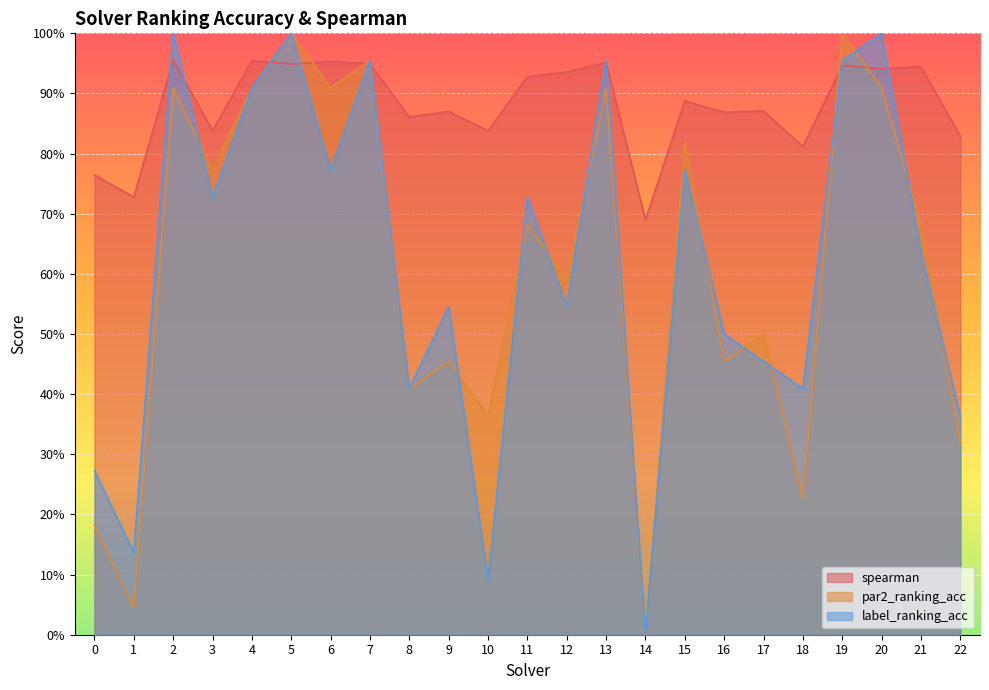

Reading left to right, extract all data points from this chart.

spearman: 0=0.8	1=0.7	2=1.0	3=0.8	4=1.0	5=0.9	6=1.0	7=0.9	8=0.9	9=0.9	10=0.8	11=0.9	12=0.9	13=1.0	14=0.7	15=0.9	16=0.9	17=0.9	18=0.8	19=0.9	20=0.9	21=0.9	22=0.8
par2_ranking_acc: 0=0.2	1=0.0	2=0.9	3=0.8	4=0.9	5=1.0	6=0.9	7=1.0	8=0.4	9=0.5	10=0.4	11=0.7	12=0.6	13=0.9	14=0.0	15=0.8	16=0.5	17=0.5	18=0.2	19=1.0	20=0.9	21=0.7	22=0.3
label_ranking_acc: 0=0.3	1=0.1	2=1.0	3=0.7	4=0.9	5=1.0	6=0.8	7=1.0	8=0.4	9=0.5	10=0.1	11=0.7	12=0.5	13=1.0	14=0.0	15=0.8	16=0.5	17=0.5	18=0.4	19=1.0	20=1.0	21=0.6	22=0.4